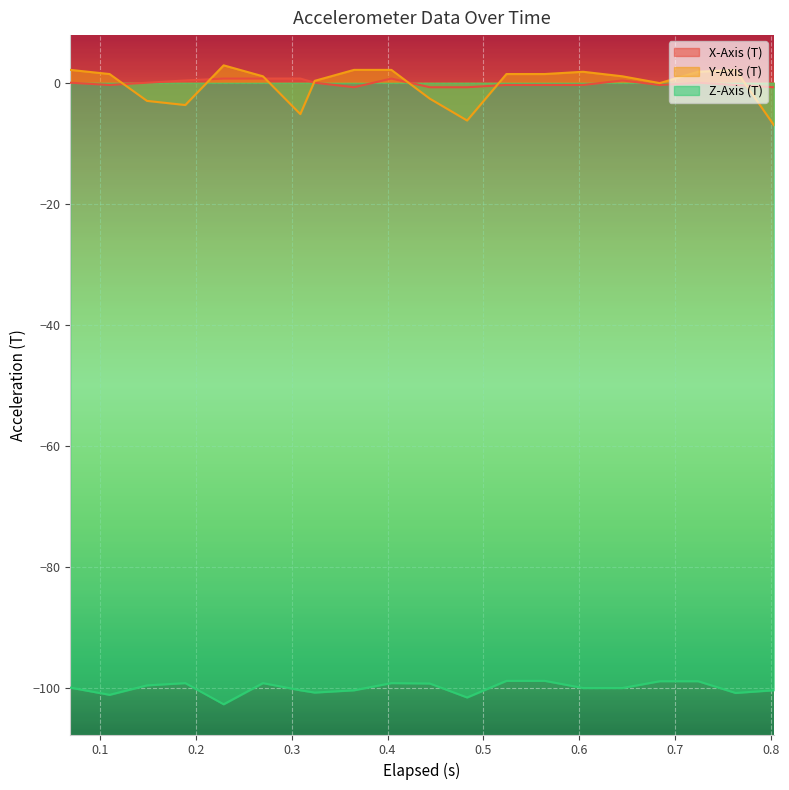

At how many categories does at least one series exceed -4?

20